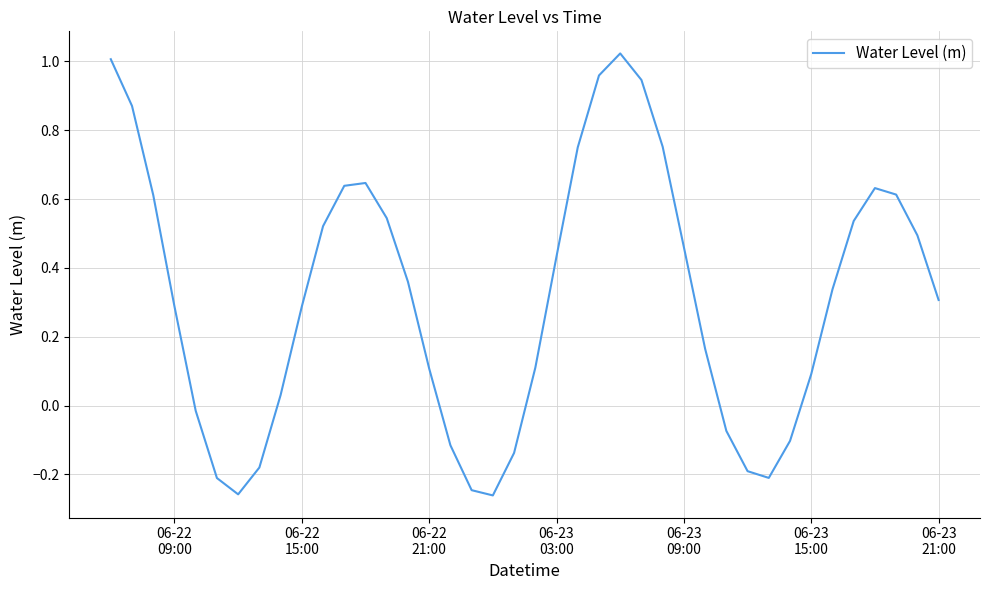

What is the difference between the maximum and minimum values?

1.3